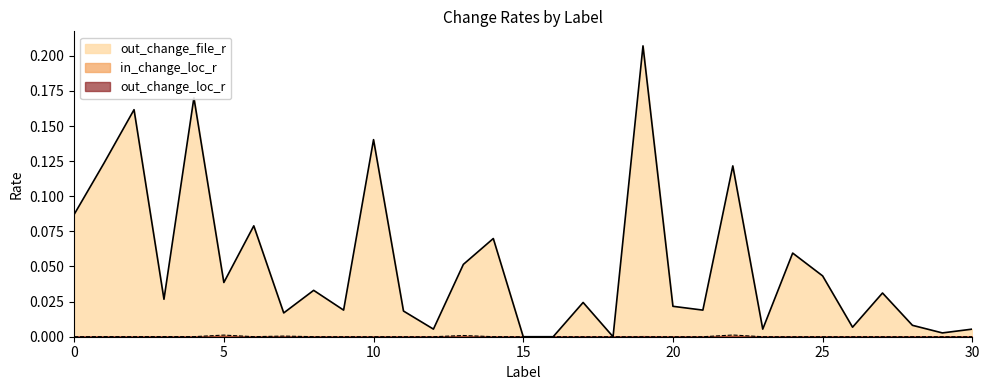

Reading left to right, transcribe all the data shown in this chart.

in_change_loc_r: 0=0.0	1=0.0	2=0.0	3=0.0	4=0.0	5=0.0	6=0.0	7=0.0	8=0.0	9=0.0	10=0.0	11=0.0	12=0.0	13=0.0	14=0.0	15=0.0	16=0.0	17=0.0	18=0.0	19=0.0	20=0.0	21=0.0	22=0.0	23=0.0	24=0.0	25=0.0	26=0.0	27=0.0	28=0.0	29=0.0	30=0.0
out_change_file_r: 0=0.1	1=0.1	2=0.2	3=0.0	4=0.2	5=0.0	6=0.1	7=0.0	8=0.0	9=0.0	10=0.1	11=0.0	12=0.0	13=0.1	14=0.1	15=0.0	16=0.0	17=0.0	18=0.0	19=0.2	20=0.0	21=0.0	22=0.1	23=0.0	24=0.1	25=0.0	26=0.0	27=0.0	28=0.0	29=0.0	30=0.0